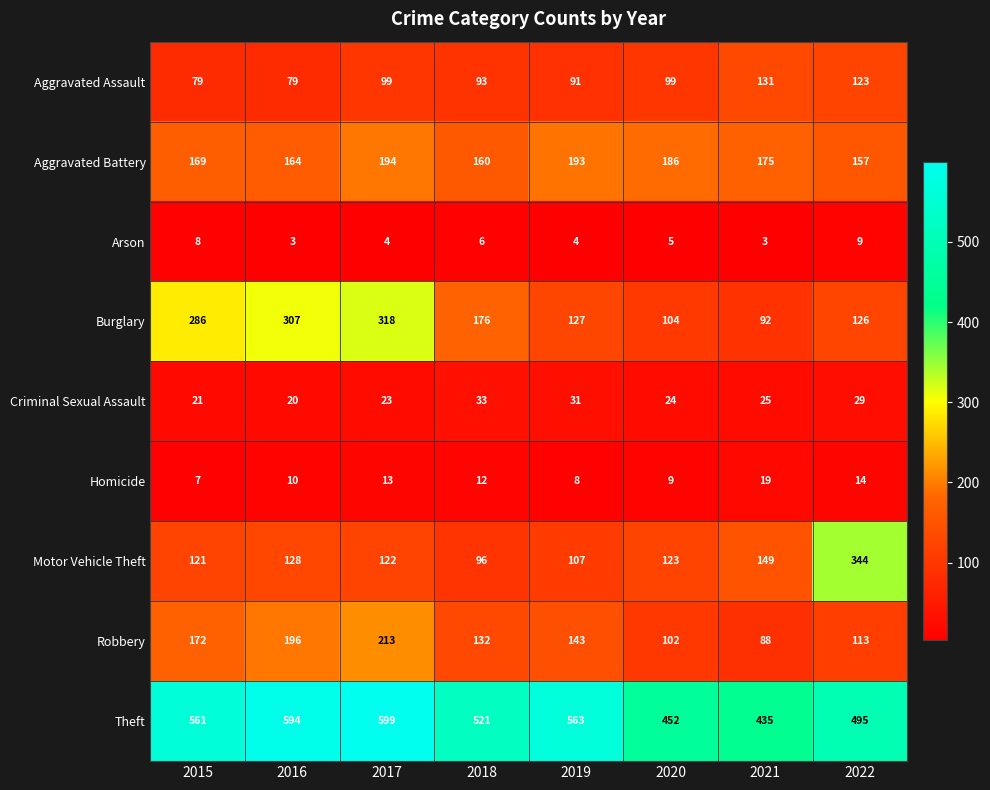

What is the sum of the Homicide values at 2020 and 2022?

23